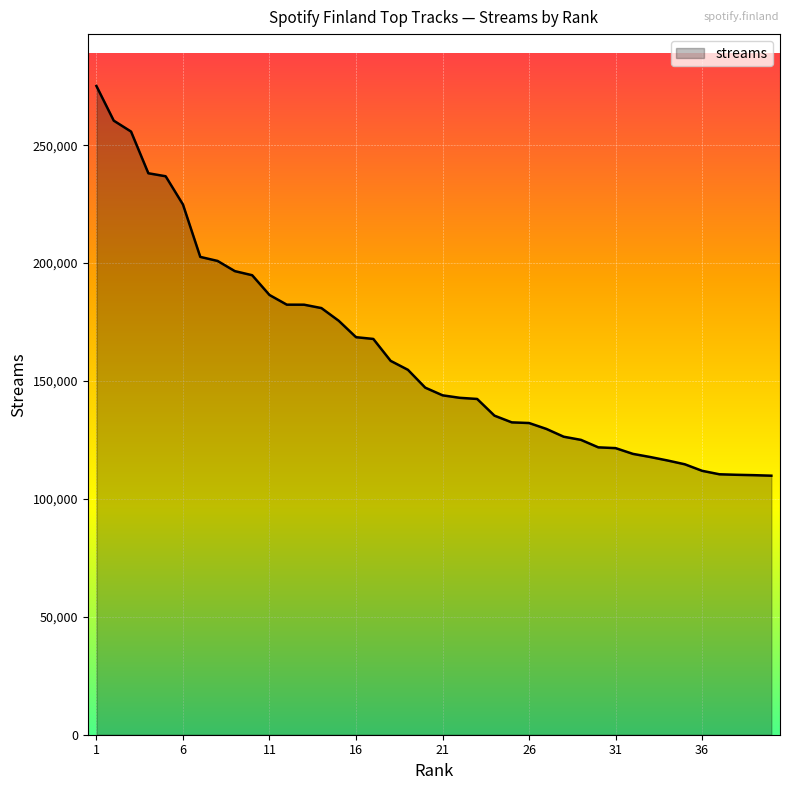

What is the greatest value displayed?

275091